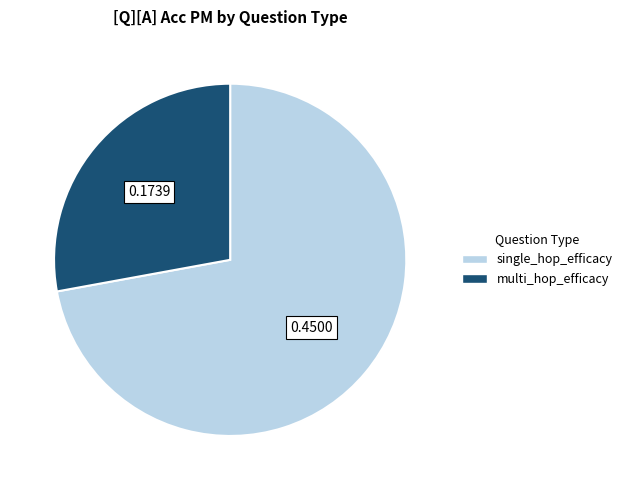

Combined, do multi_hop_efficacy and single_hop_efficacy account for over 50%?

Yes